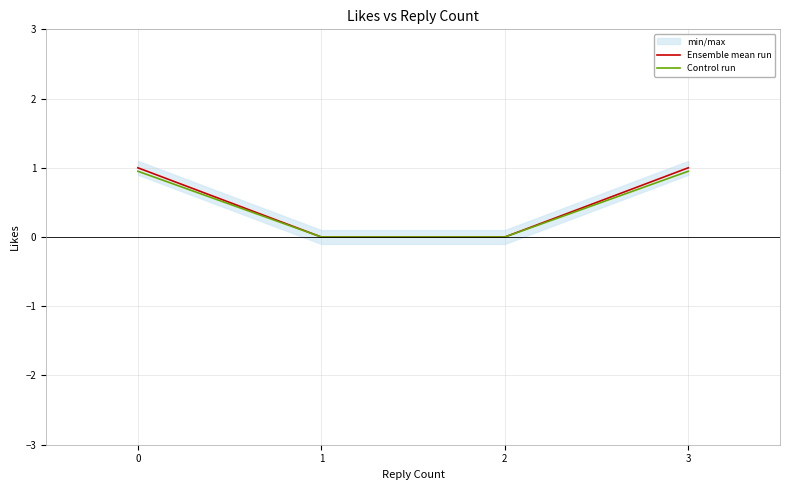

Rank the series by their maximum value, from highest to lowest.

Ensemble mean run, Control run